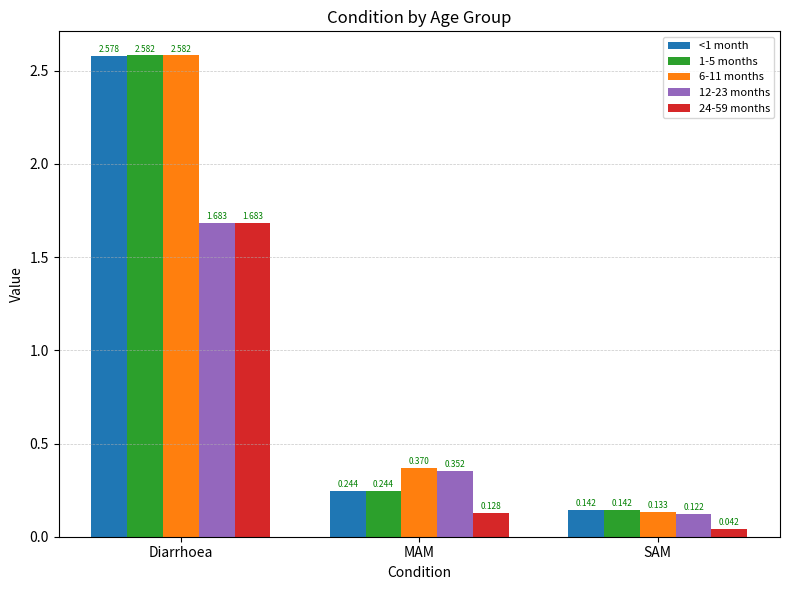

What is the total value across all series at Diarrhoea?

11.1